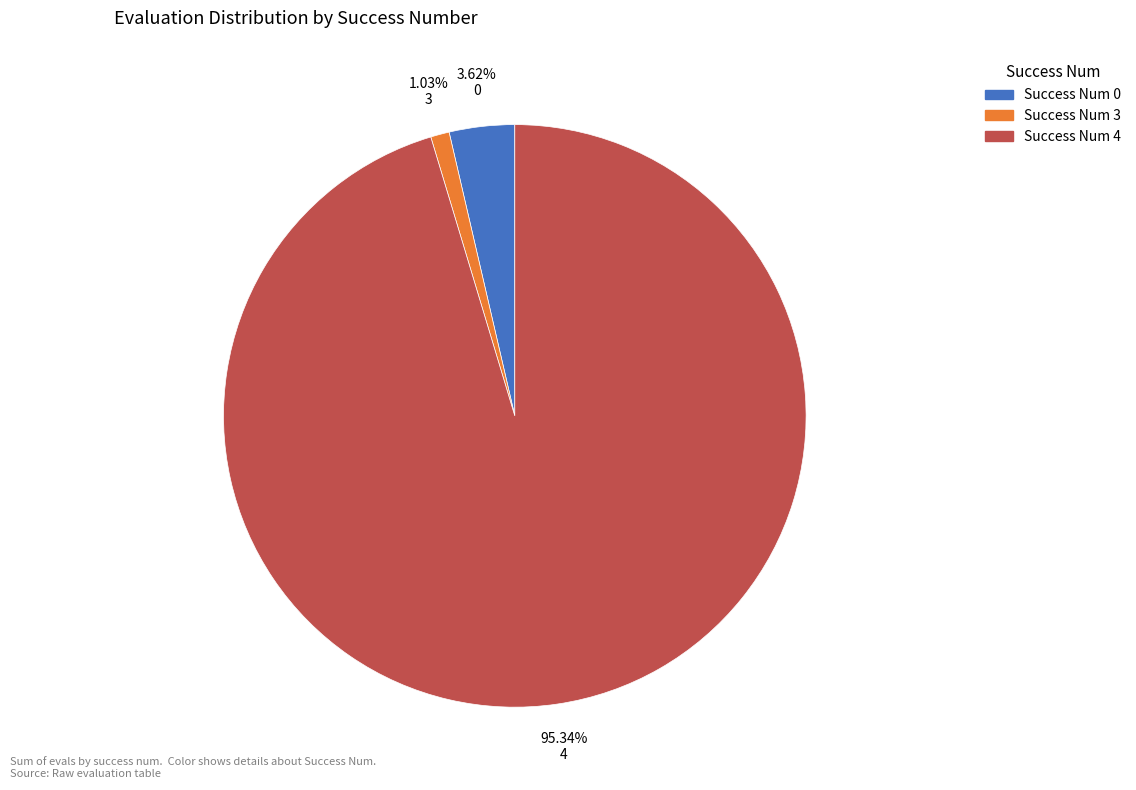

Does any single category account for the majority?

Yes